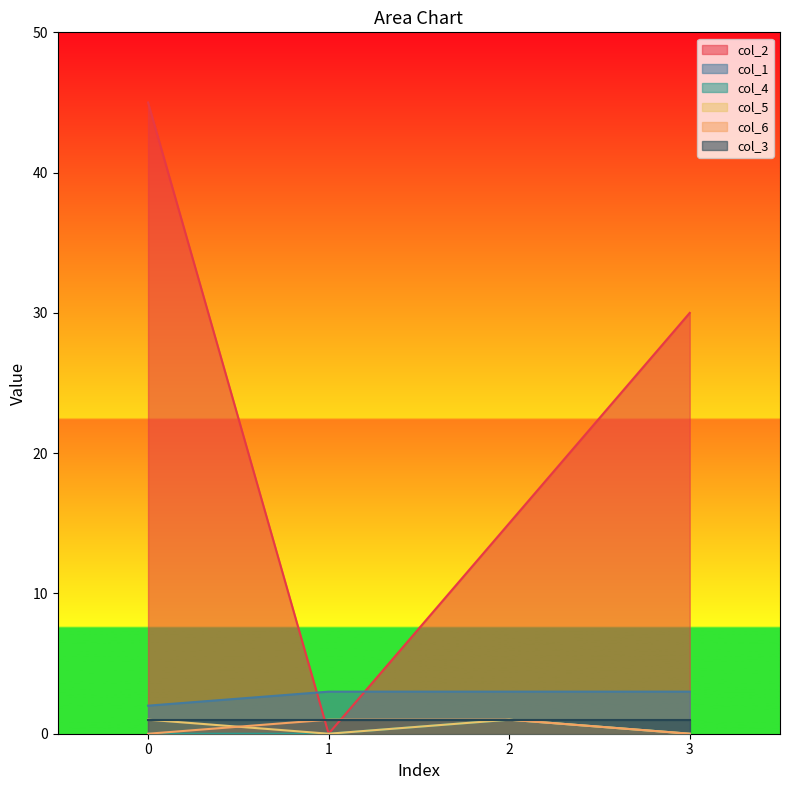

True or false: col_4 has a value of 0 at 3.

True